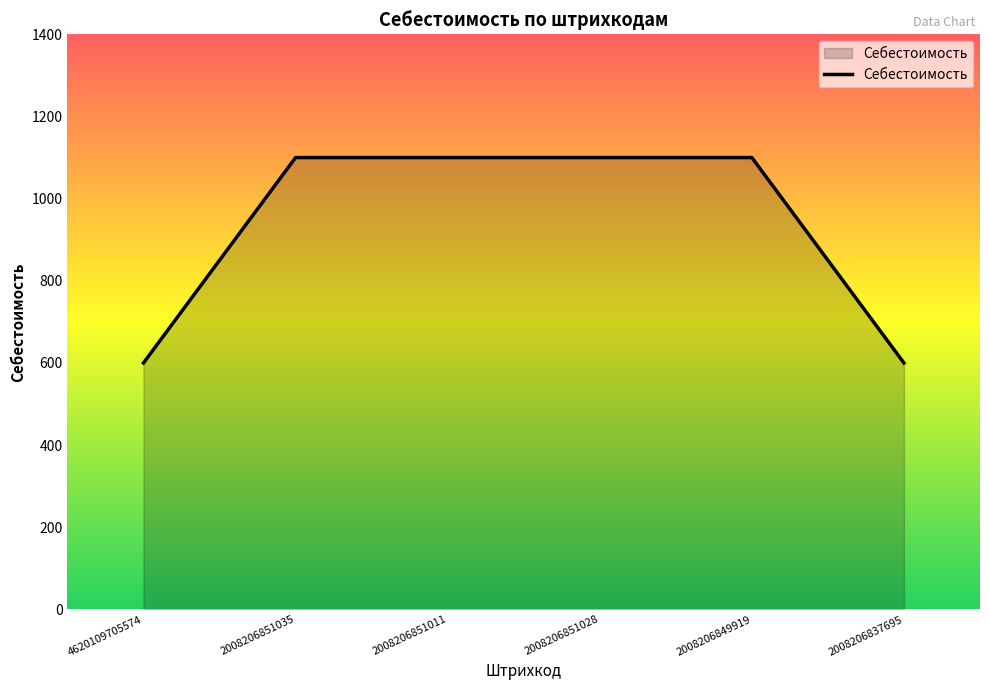

Reading left to right, extract all data points from this chart.

4620109705574=600	2008206851035=1100	2008206851011=1100	2008206851028=1100	2008206849919=1100	2008206837695=600